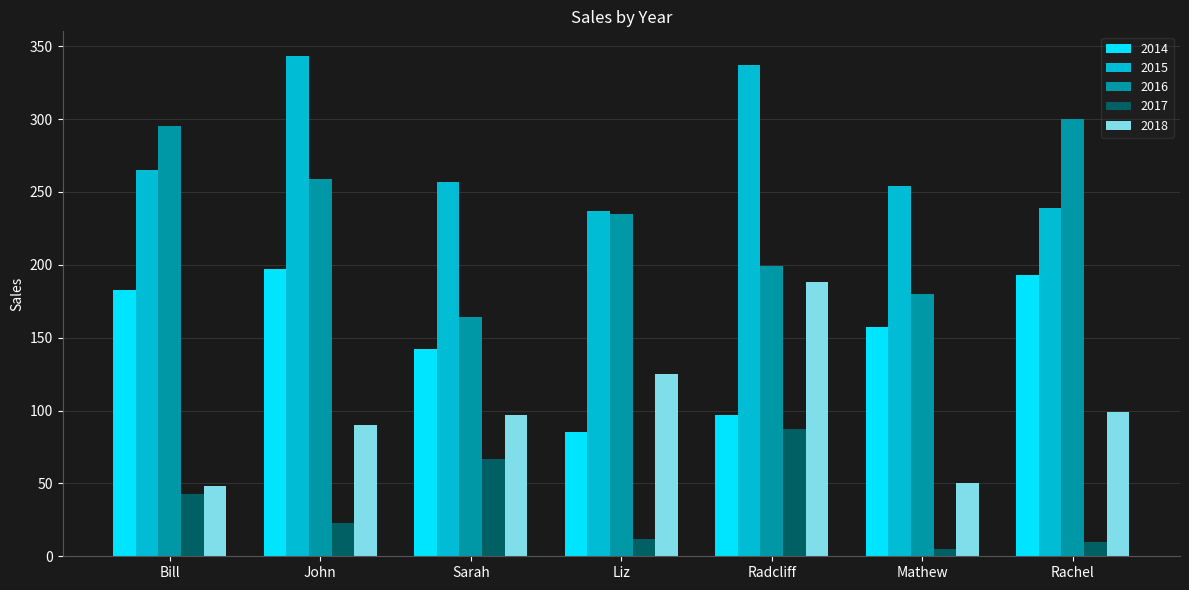

What is the label of the 1st bar from the left?

Bill